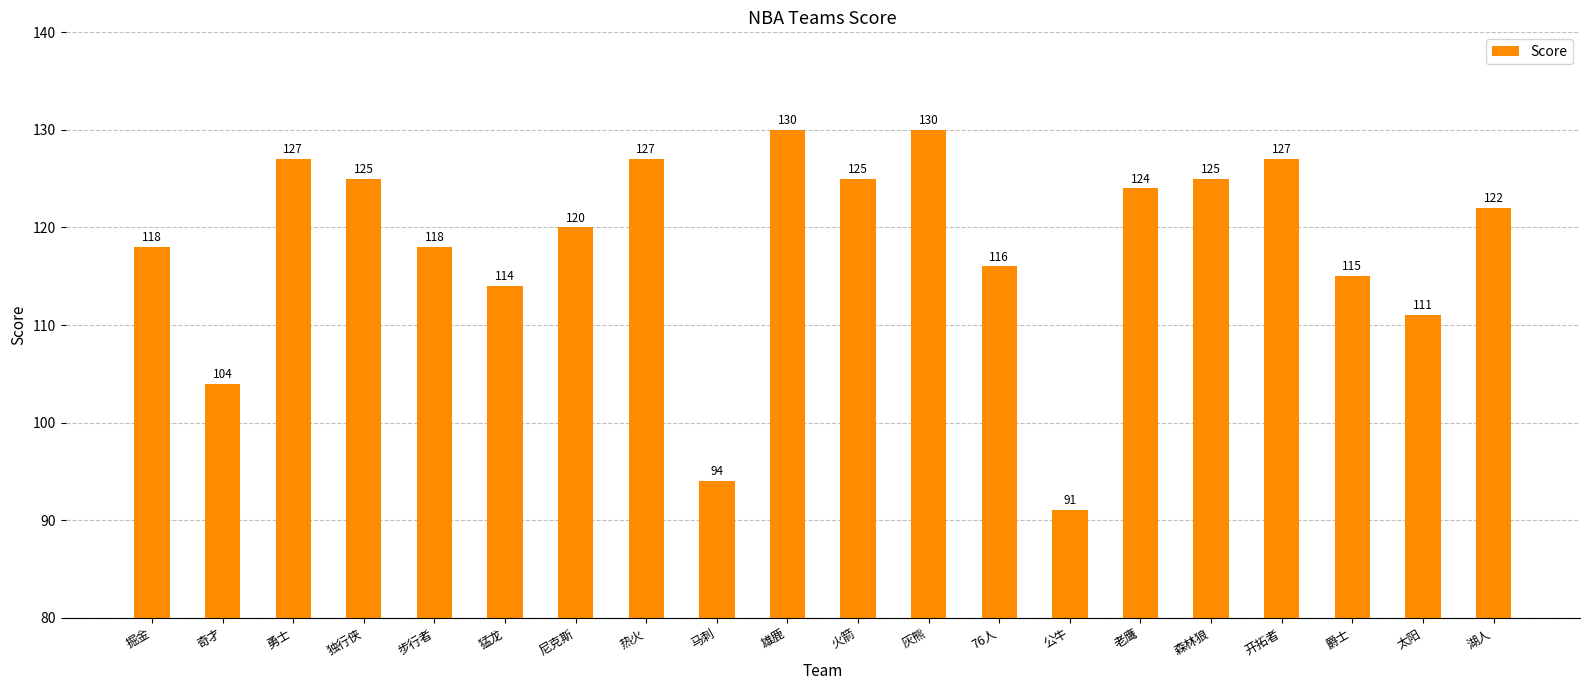

Where does the data first go above 122?

勇士